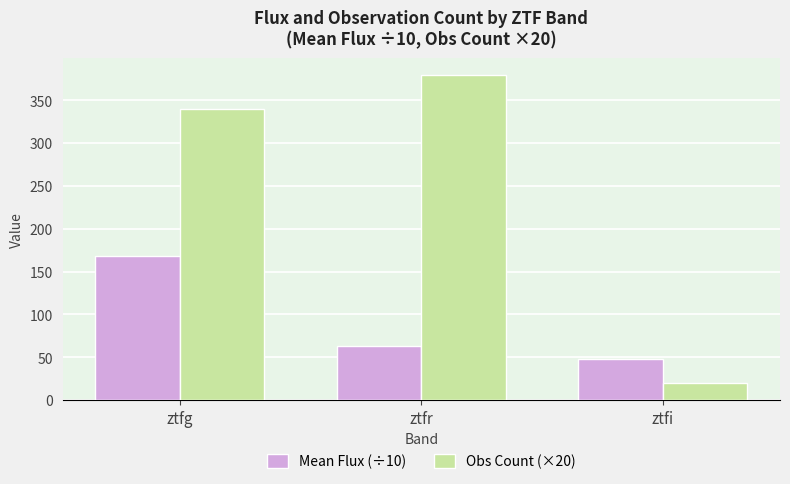

Reading left to right, what are all the values shown in this chart?

Mean Flux (÷10): ztfg=168.4	ztfr=62.8	ztfi=47.6
Obs Count (×20): ztfg=340.0	ztfr=380.0	ztfi=20.0